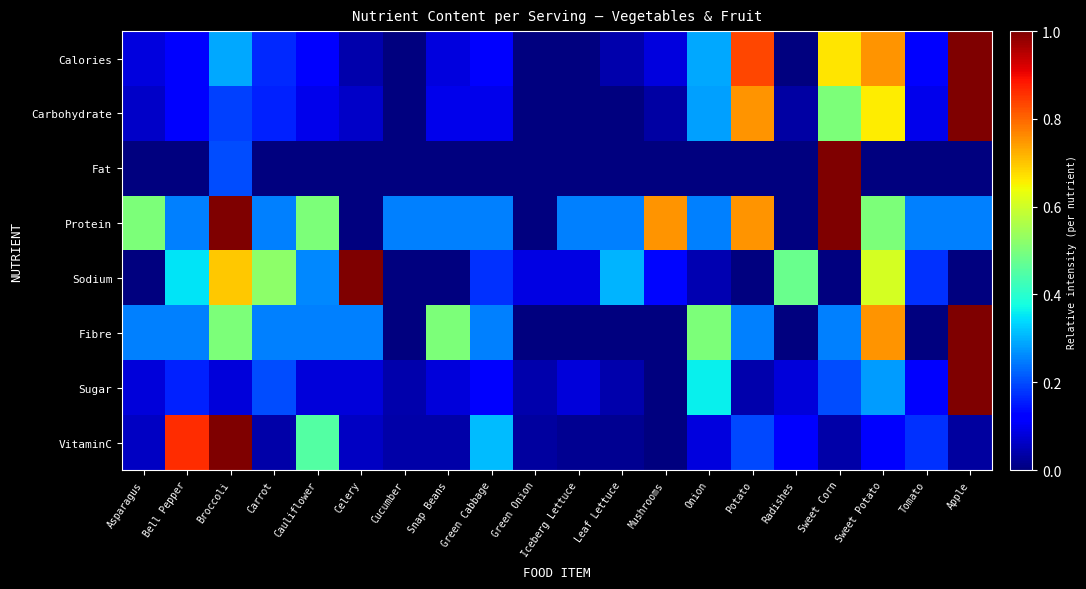

Reading left to right, transcribe all the data shown in this chart.

Calories: Asparagus=0.1	Bell Pepper=0.1	Broccoli=0.3	Carrot=0.2	Cauliflower=0.1	Celery=0.0	Cucumber=0.0	Snap Beans=0.1	Green Cabbage=0.1	Green Onion=0.0	Iceberg Lettuce=0.0	Leaf Lettuce=0.0	Mushrooms=0.1	Onion=0.3	Potato=0.8	Radishes=0.0	Sweet Corn=0.7	Sweet Potato=0.8	Tomato=0.1	Apple=1.0
Carbohydrate: Asparagus=0.1	Bell Pepper=0.1	Broccoli=0.2	Carrot=0.2	Cauliflower=0.1	Celery=0.1	Cucumber=0.0	Snap Beans=0.1	Green Cabbage=0.1	Green Onion=0.0	Iceberg Lettuce=0.0	Leaf Lettuce=0.0	Mushrooms=0.0	Onion=0.3	Potato=0.8	Radishes=0.0	Sweet Corn=0.5	Sweet Potato=0.7	Tomato=0.1	Apple=1.0
Fat: Asparagus=0.0	Bell Pepper=0.0	Broccoli=0.2	Carrot=0.0	Cauliflower=0.0	Celery=0.0	Cucumber=0.0	Snap Beans=0.0	Green Cabbage=0.0	Green Onion=0.0	Iceberg Lettuce=0.0	Leaf Lettuce=0.0	Mushrooms=0.0	Onion=0.0	Potato=0.0	Radishes=0.0	Sweet Corn=1.0	Sweet Potato=0.0	Tomato=0.0	Apple=0.0
Protein: Asparagus=0.5	Bell Pepper=0.2	Broccoli=1.0	Carrot=0.2	Cauliflower=0.5	Celery=0.0	Cucumber=0.2	Snap Beans=0.2	Green Cabbage=0.2	Green Onion=0.0	Iceberg Lettuce=0.2	Leaf Lettuce=0.2	Mushrooms=0.8	Onion=0.2	Potato=0.8	Radishes=0.0	Sweet Corn=1.0	Sweet Potato=0.5	Tomato=0.2	Apple=0.2
Sodium: Asparagus=0.0	Bell Pepper=0.3	Broccoli=0.7	Carrot=0.5	Cauliflower=0.3	Celery=1.0	Cucumber=0.0	Snap Beans=0.0	Green Cabbage=0.2	Green Onion=0.1	Iceberg Lettuce=0.1	Leaf Lettuce=0.3	Mushrooms=0.1	Onion=0.0	Potato=0.0	Radishes=0.5	Sweet Corn=0.0	Sweet Potato=0.6	Tomato=0.2	Apple=0.0
Fibre: Asparagus=0.2	Bell Pepper=0.2	Broccoli=0.5	Carrot=0.2	Cauliflower=0.2	Celery=0.2	Cucumber=0.0	Snap Beans=0.5	Green Cabbage=0.2	Green Onion=0.0	Iceberg Lettuce=0.0	Leaf Lettuce=0.0	Mushrooms=0.0	Onion=0.5	Potato=0.2	Radishes=0.0	Sweet Corn=0.2	Sweet Potato=0.8	Tomato=0.0	Apple=1.0
Sugar: Asparagus=0.1	Bell Pepper=0.2	Broccoli=0.1	Carrot=0.2	Cauliflower=0.1	Celery=0.1	Cucumber=0.0	Snap Beans=0.1	Green Cabbage=0.1	Green Onion=0.0	Iceberg Lettuce=0.1	Leaf Lettuce=0.0	Mushrooms=0.0	Onion=0.4	Potato=0.0	Radishes=0.1	Sweet Corn=0.2	Sweet Potato=0.3	Tomato=0.1	Apple=1.0
VitaminC: Asparagus=0.1	Bell Pepper=0.9	Broccoli=1.0	Carrot=0.0	Cauliflower=0.4	Celery=0.1	Cucumber=0.0	Snap Beans=0.0	Green Cabbage=0.3	Green Onion=0.0	Iceberg Lettuce=0.0	Leaf Lettuce=0.0	Mushrooms=0.0	Onion=0.1	Potato=0.2	Radishes=0.1	Sweet Corn=0.0	Sweet Potato=0.1	Tomato=0.2	Apple=0.0